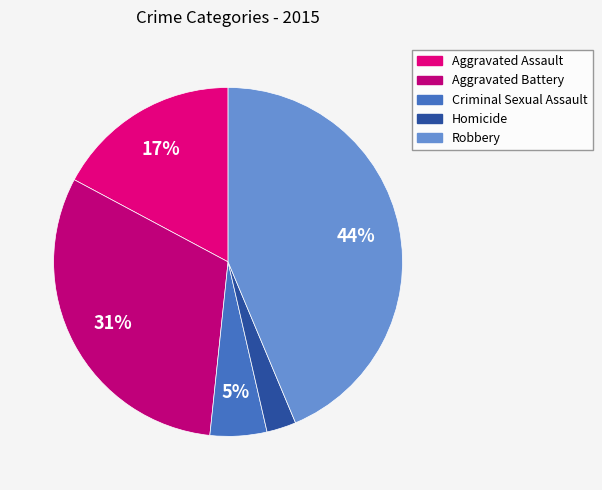

Which category has the smallest portion of the pie?

Homicide